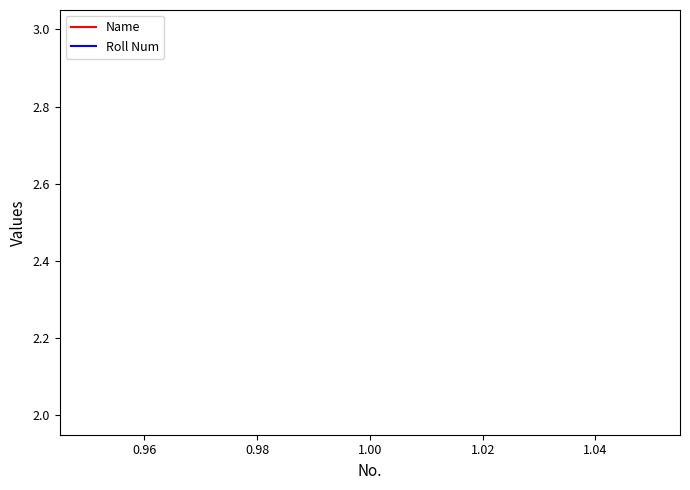

How many lines are shown in the chart?

2